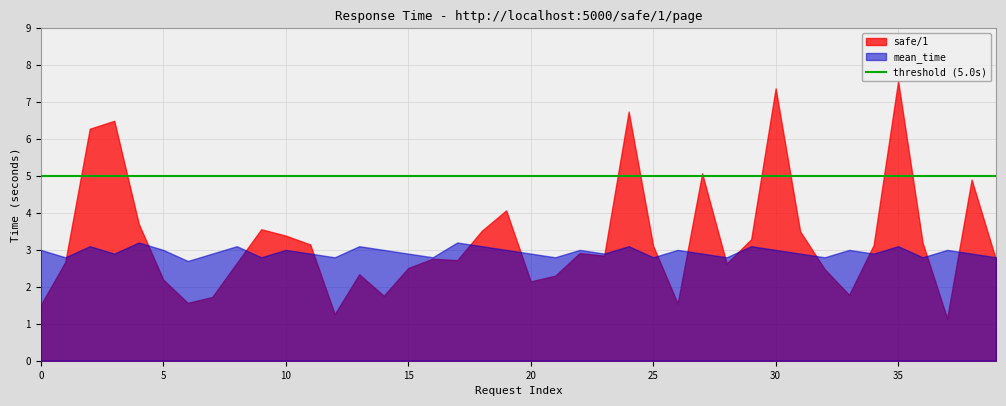

List the labels in order of safe/1 value, smallest first.

37, 12, 0, 26, 6, 7, 14, 33, 20, 5, 21, 13, 32, 15, 28, 8, 1, 17, 39, 16, 23, 22, 25, 34, 11, 36, 29, 10, 31, 18, 9, 4, 19, 38, 27, 2, 3, 24, 30, 35